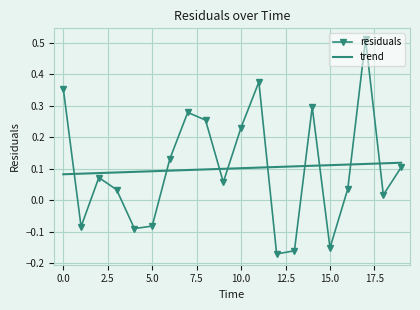

List the series in order of their peak value, highest first.

residuals, trend